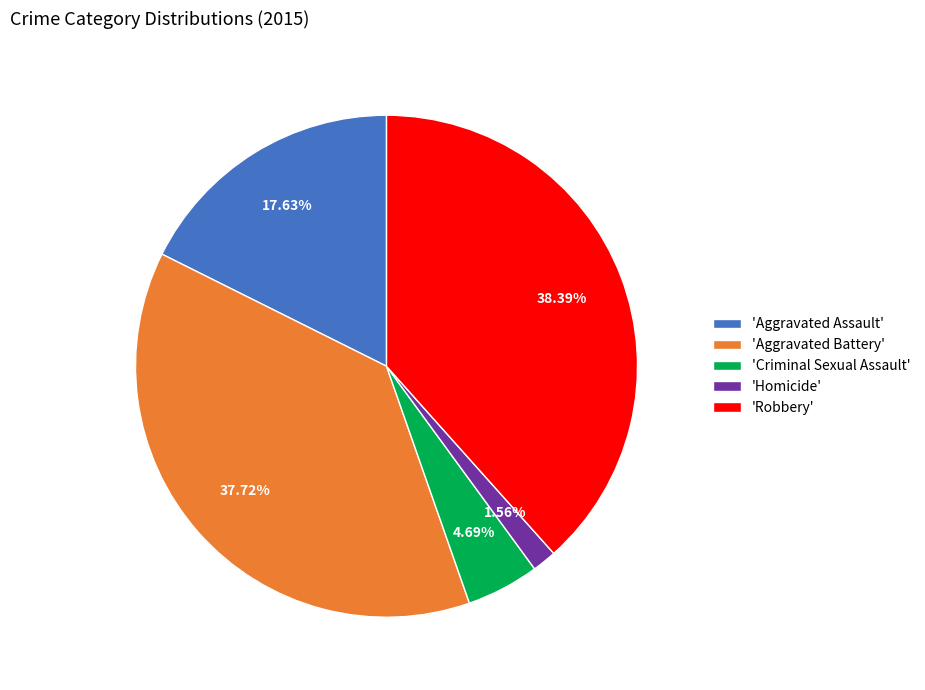

Is the sum of 'Criminal Sexual Assault' and 'Aggravated Battery' greater than half?

No